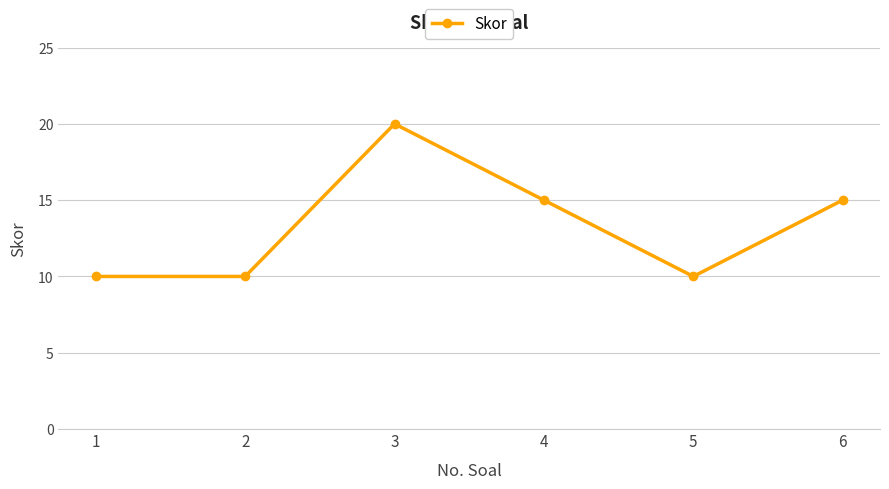

True or false: the data shows 6 at 3.

False